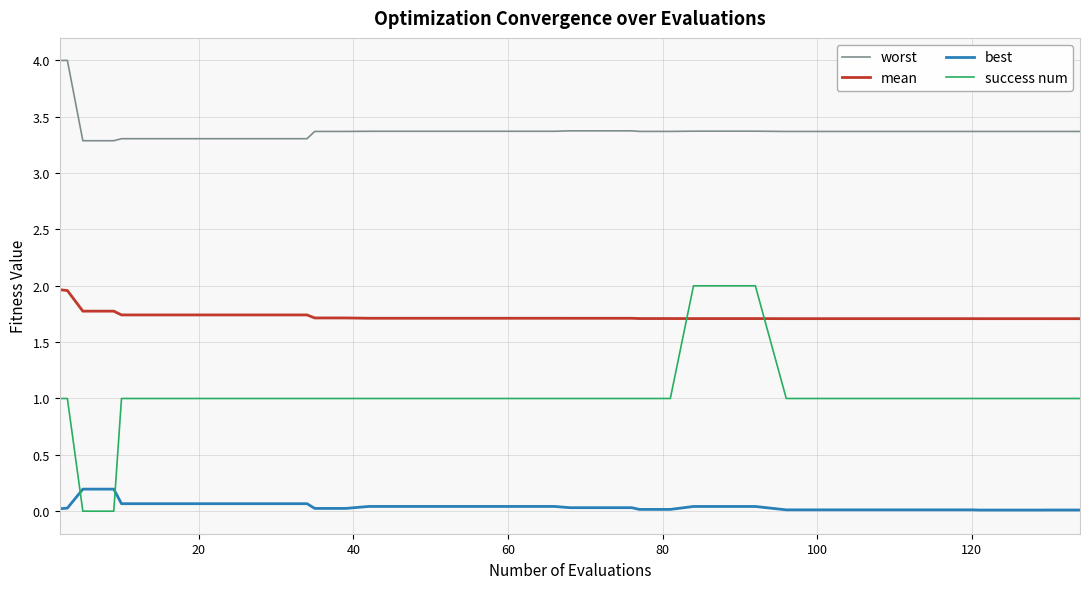

Which series has the largest total across all categories?

worst